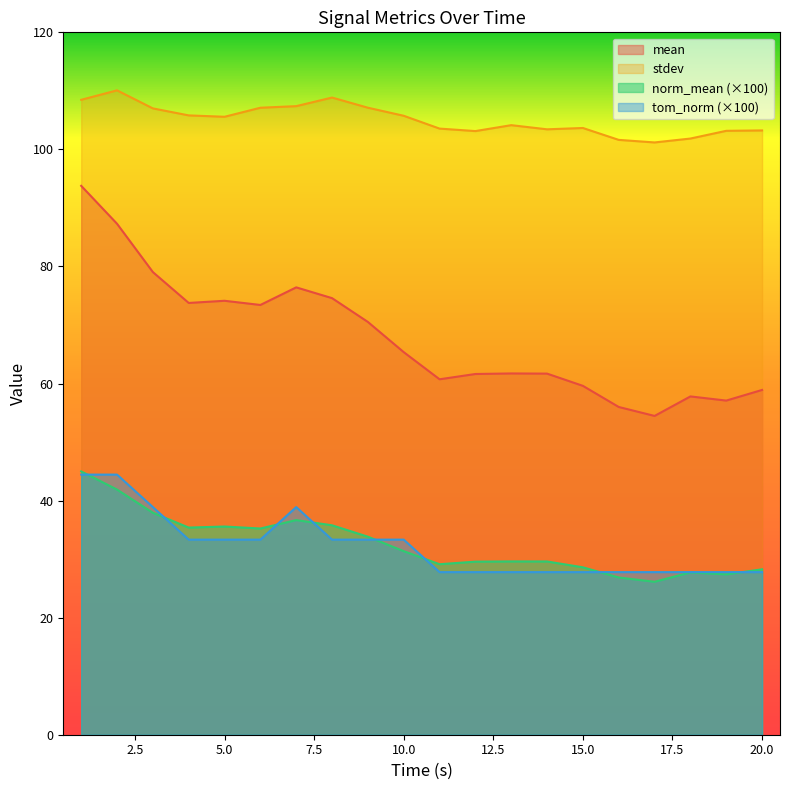

Does the chart display data point markers on the line(s)?

No